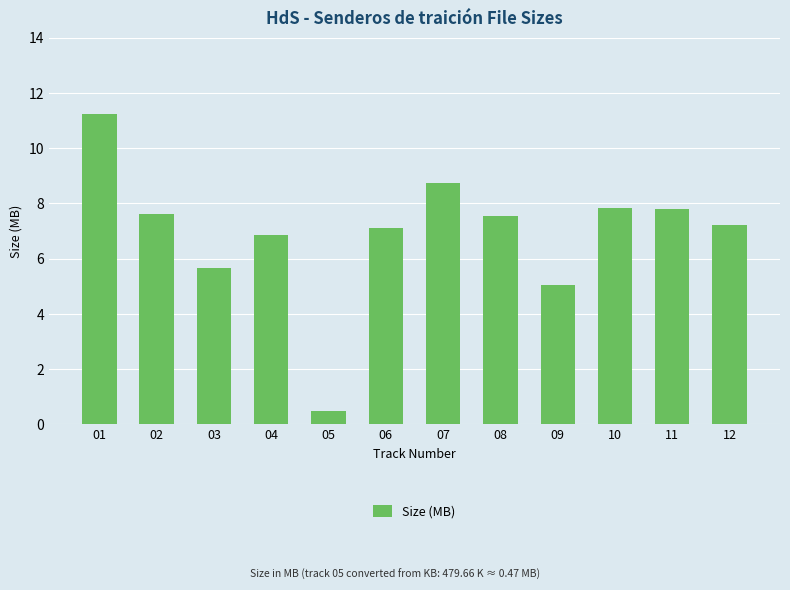

What is the value of the 8th bar from the left?

7.5